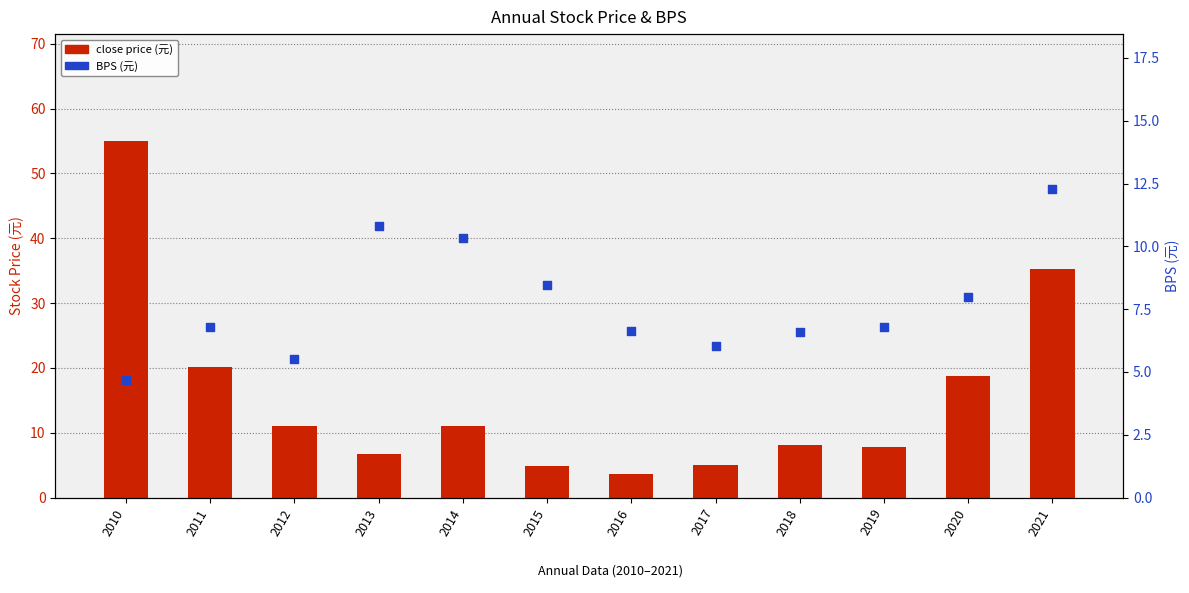

Which series contains the highest Y value?

close price